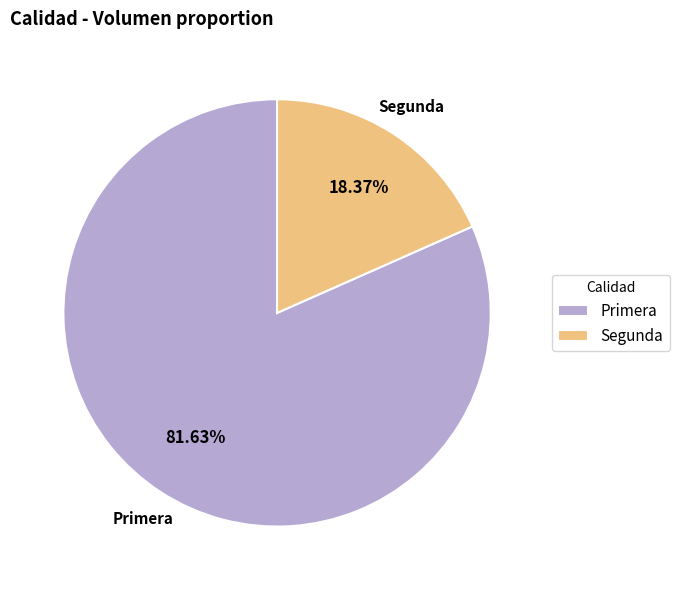

To the nearest percent, what is the average slice percentage?

50%